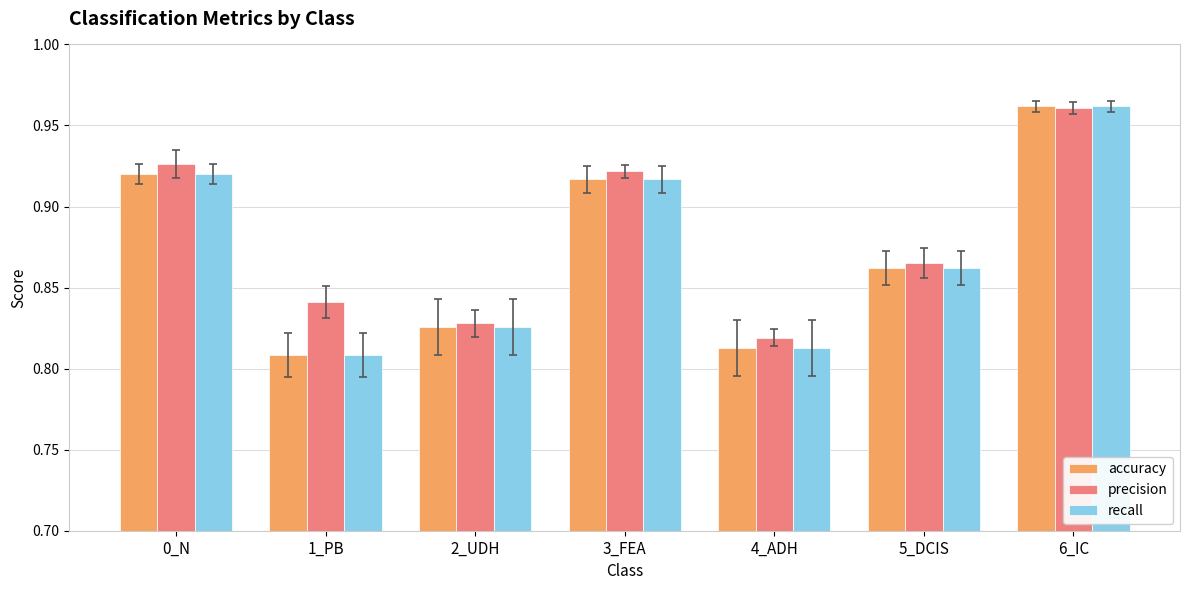

True or false: precision has a value of 1.3 at 1_PB.

False